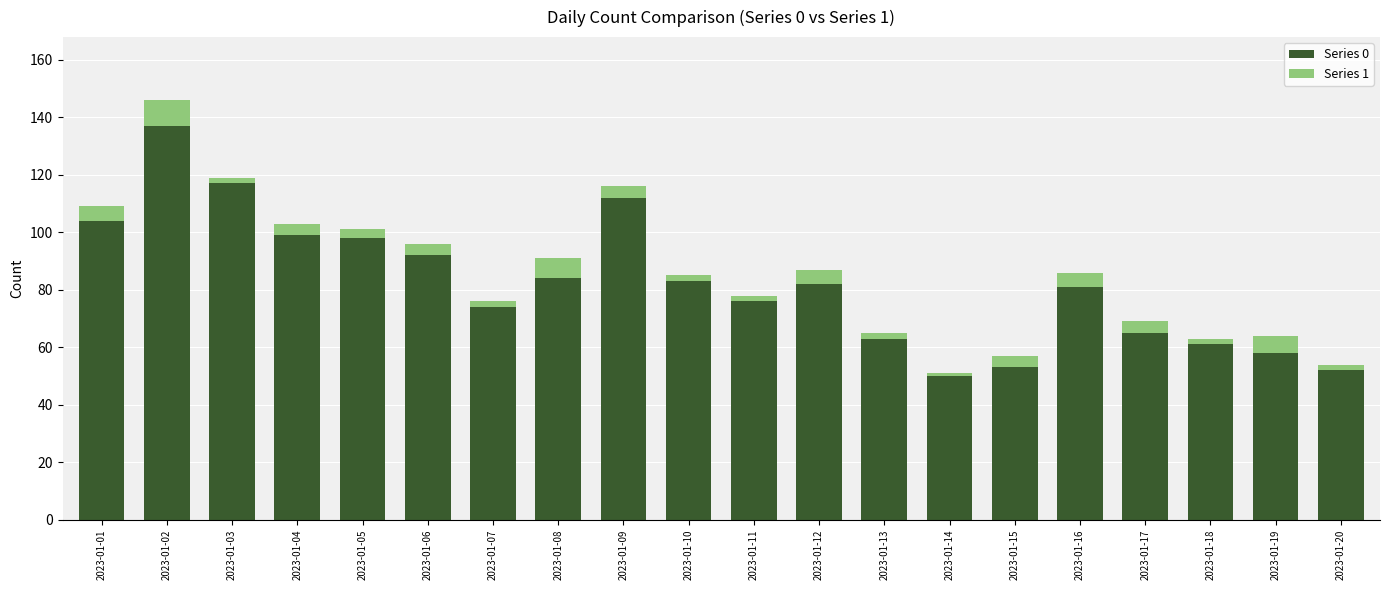

Is it true that Series 0 equals 87 at 2023-01-18?

False